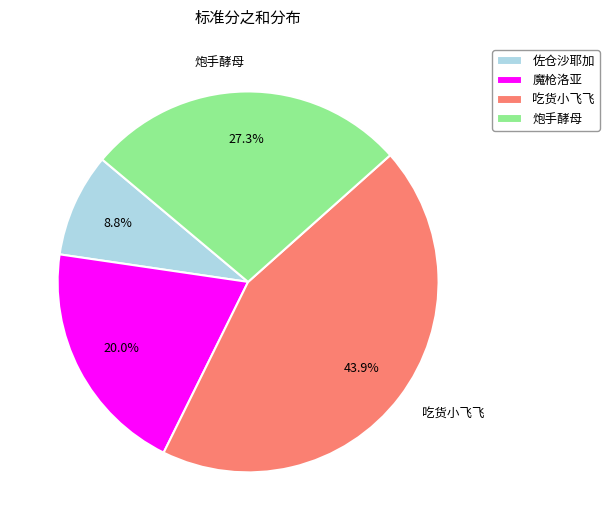

True or false: 魔枪洛亚 accounts for 6% of the total.

False